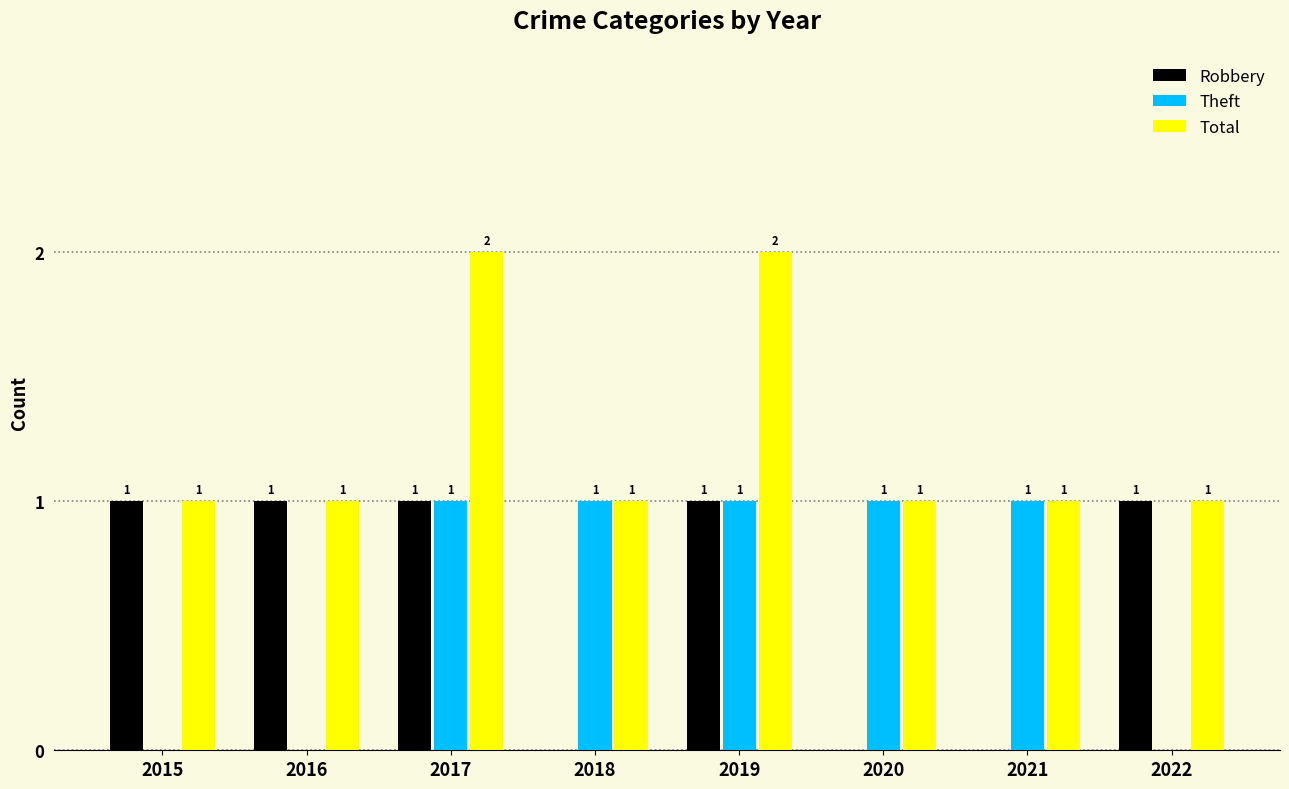

How many Robbery values are between 0 and 1?

8